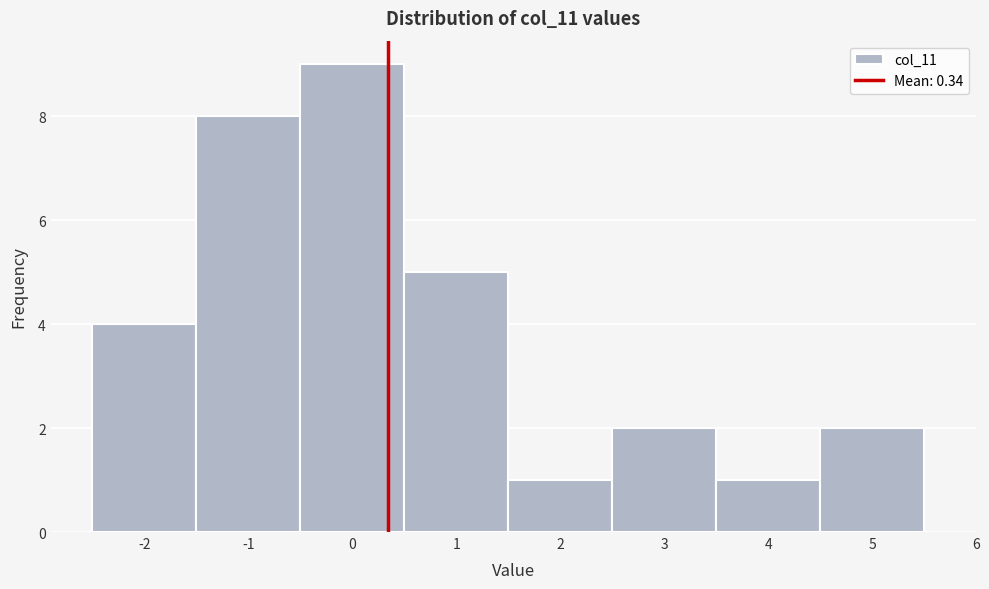

What is the height of the bar covering 3.5 to 4.5 on the x-axis? The values are not printed on the chart, so give them approximately, as read against the axis.

1